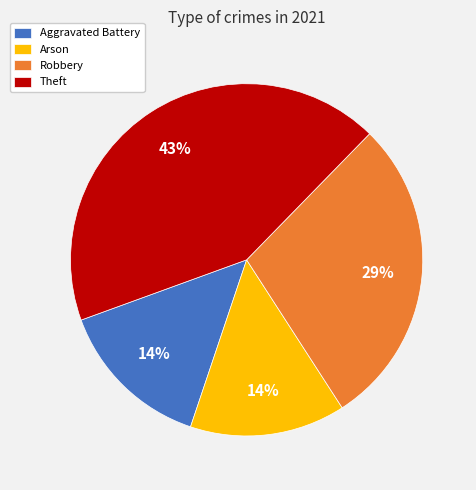

How many slices are in this pie chart?

4